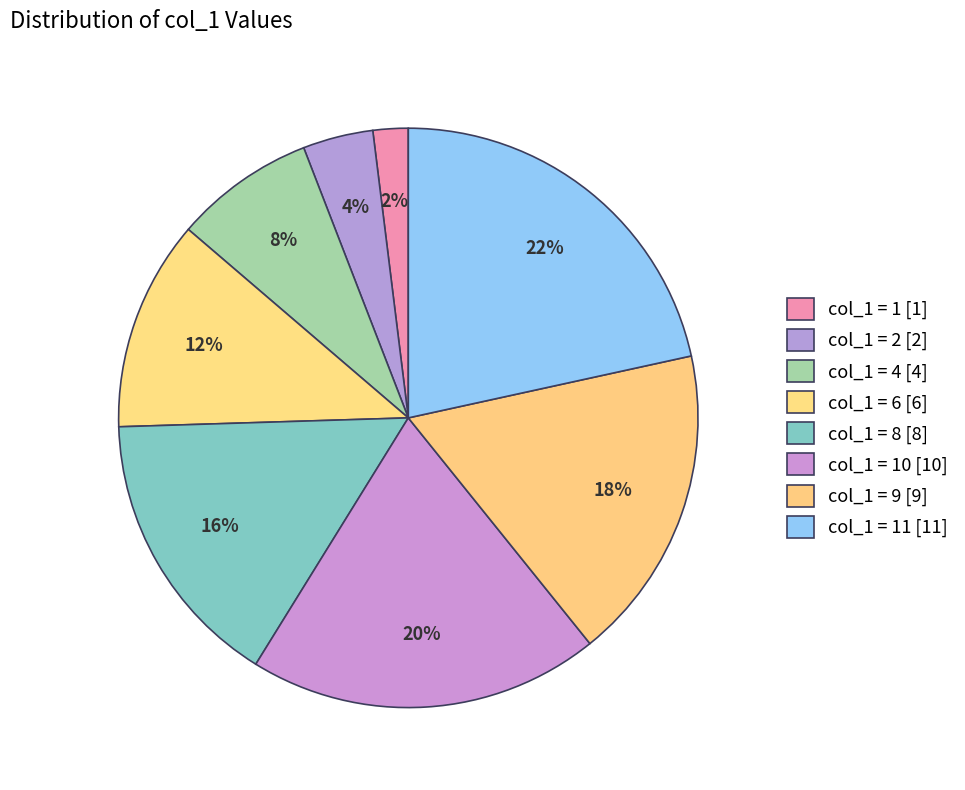

Rank the categories by value from lowest to highest.

1, 2, 4, 6, 8, 9, 10, 11